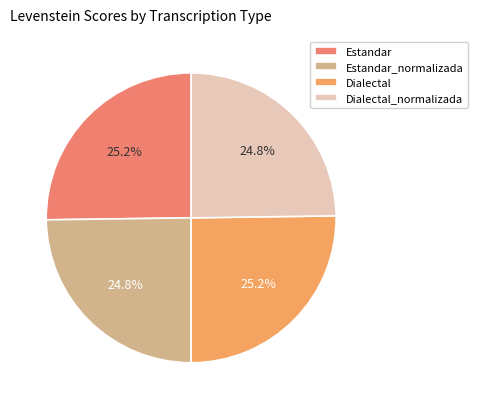

The Dialectal slice represents 35% of the pie. True or false?

False